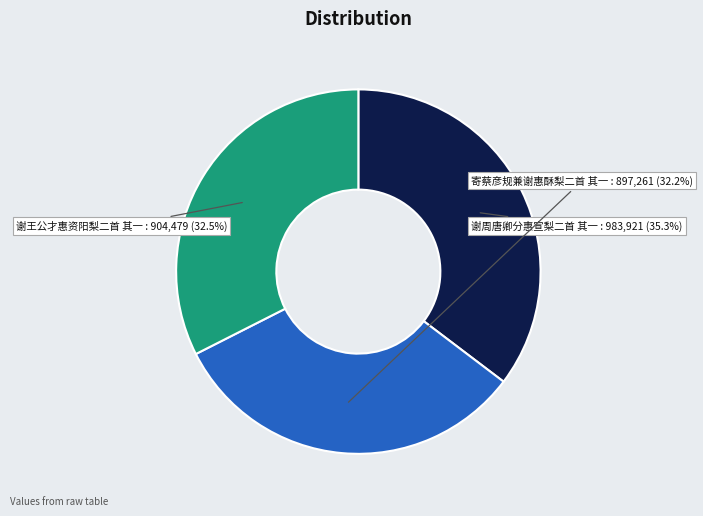

Which has a higher value, 谢周唐卿分惠宣梨二首 其一 or 寄蔡彦规兼谢惠酥梨二首 其一?

谢周唐卿分惠宣梨二首 其一